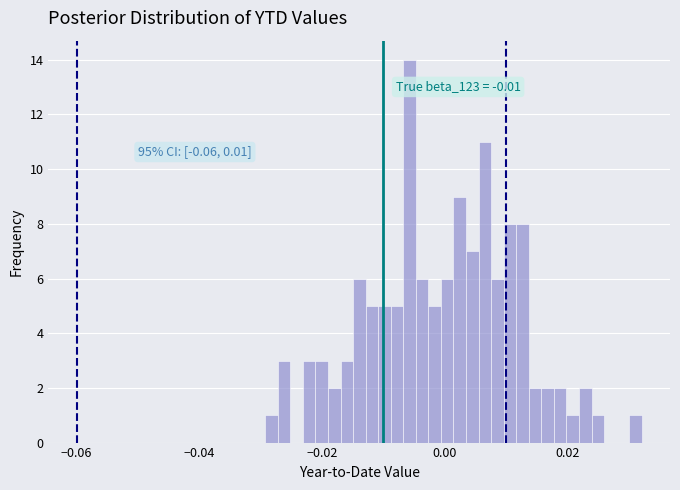

Read against the x-axis, roughly where is the centre of the tallest bar?

-0.006